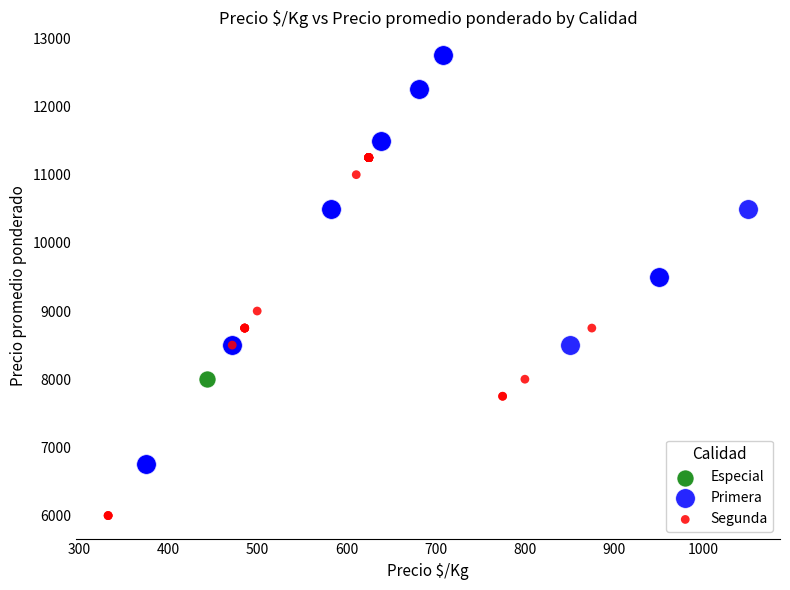

What are all the series names shown in the legend?

Especial, Primera, Segunda